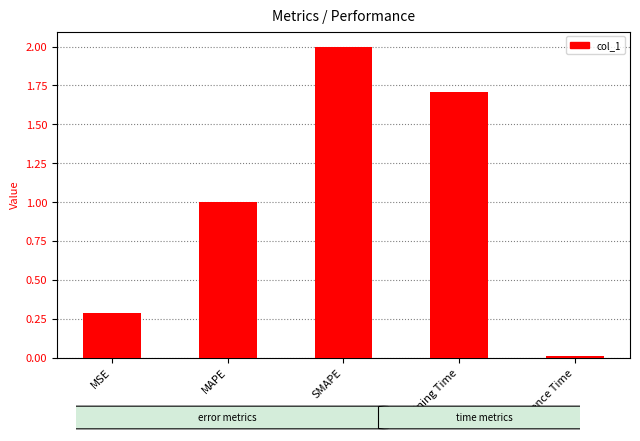

Rank the categories by value from highest to lowest.

SMAPE, Training Time, MAPE, MSE, Inference Time